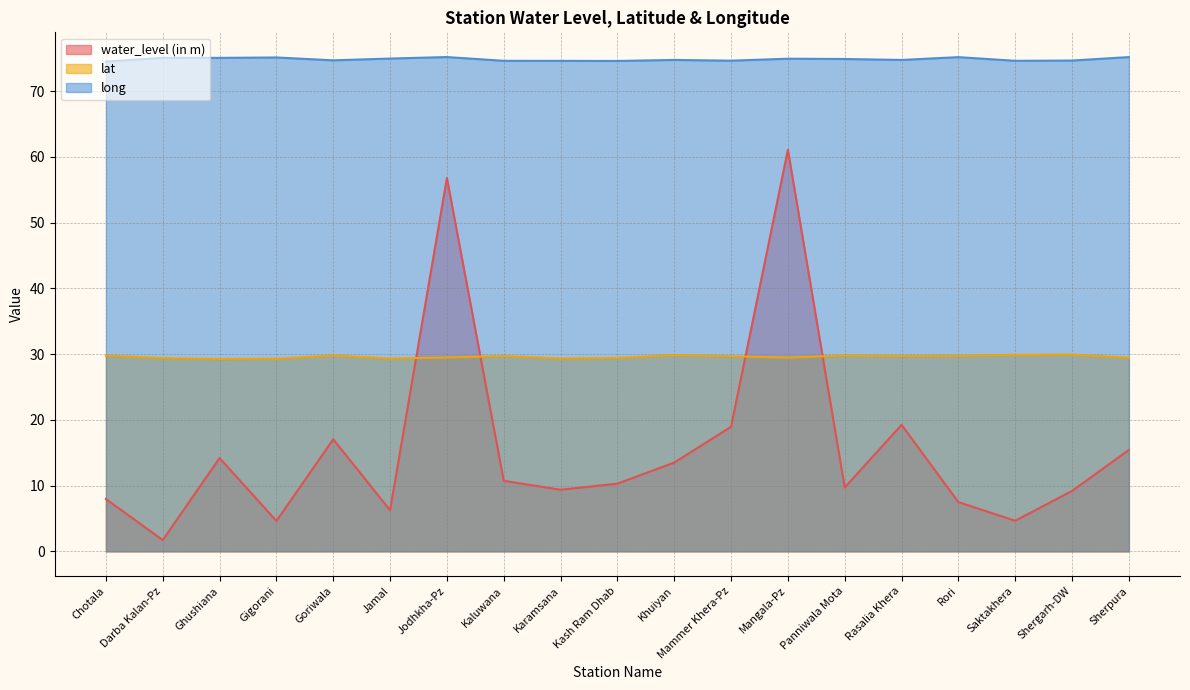

What is the smallest value displayed?

1.7